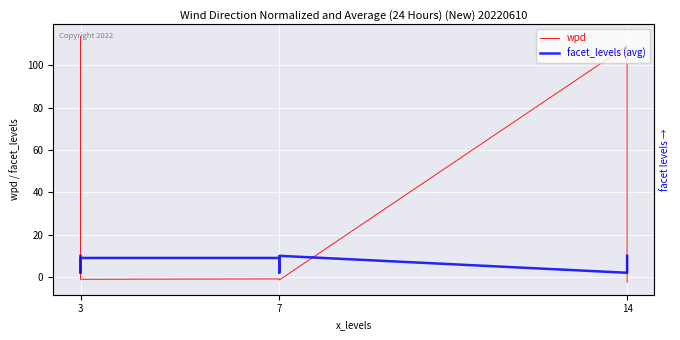

How many values in the wpd series are below 0?

6